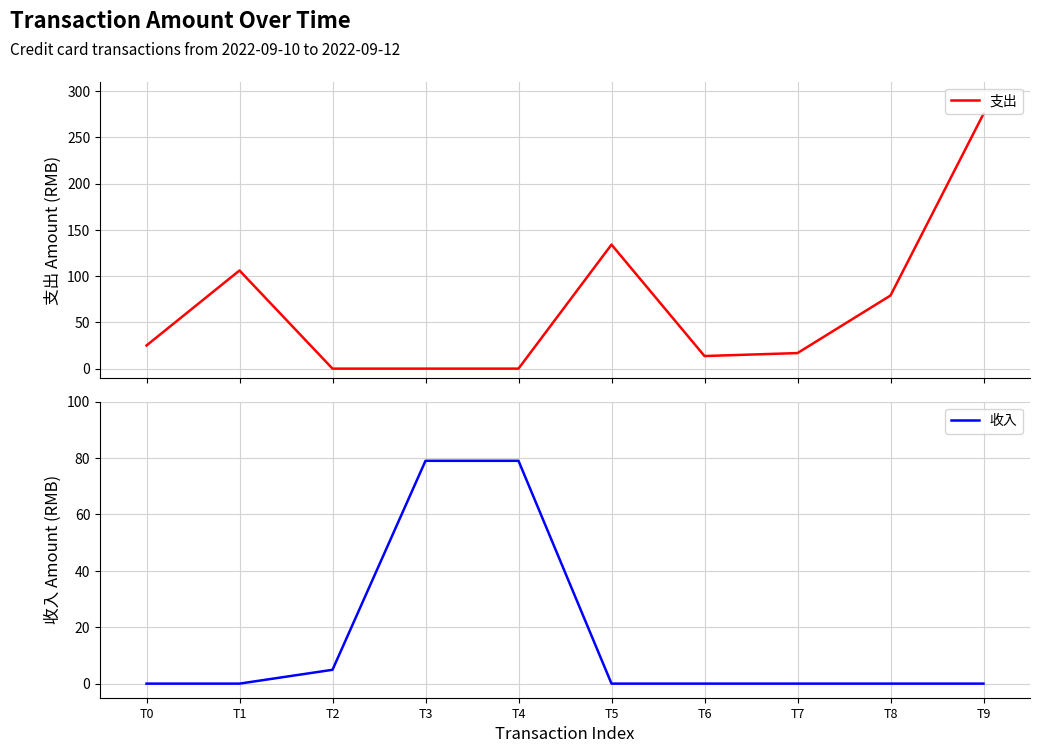

How many values in 收入 are above zero?

3